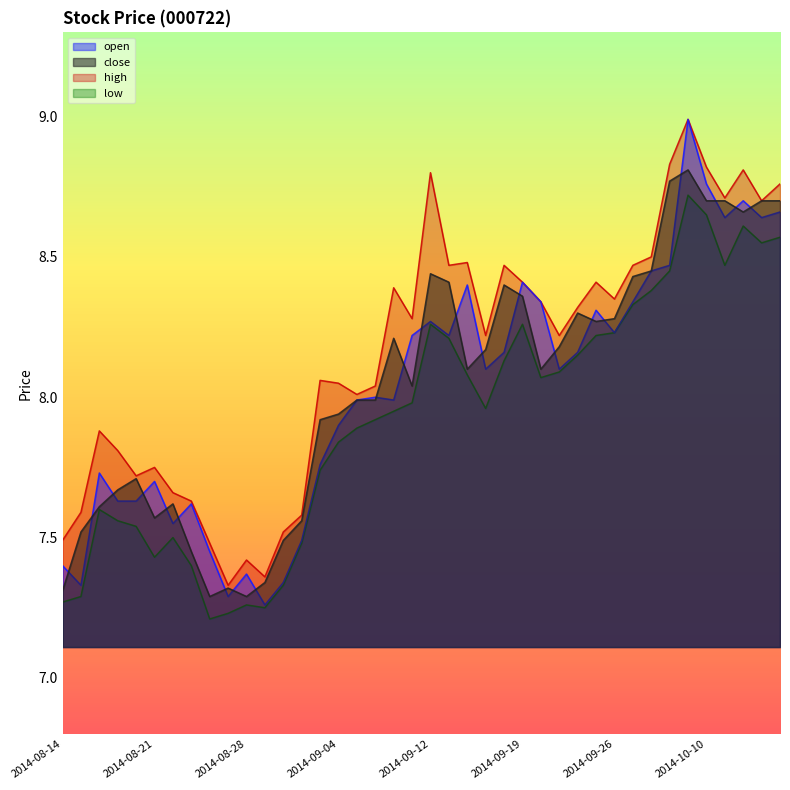

Does the chart have visible grid lines?

No